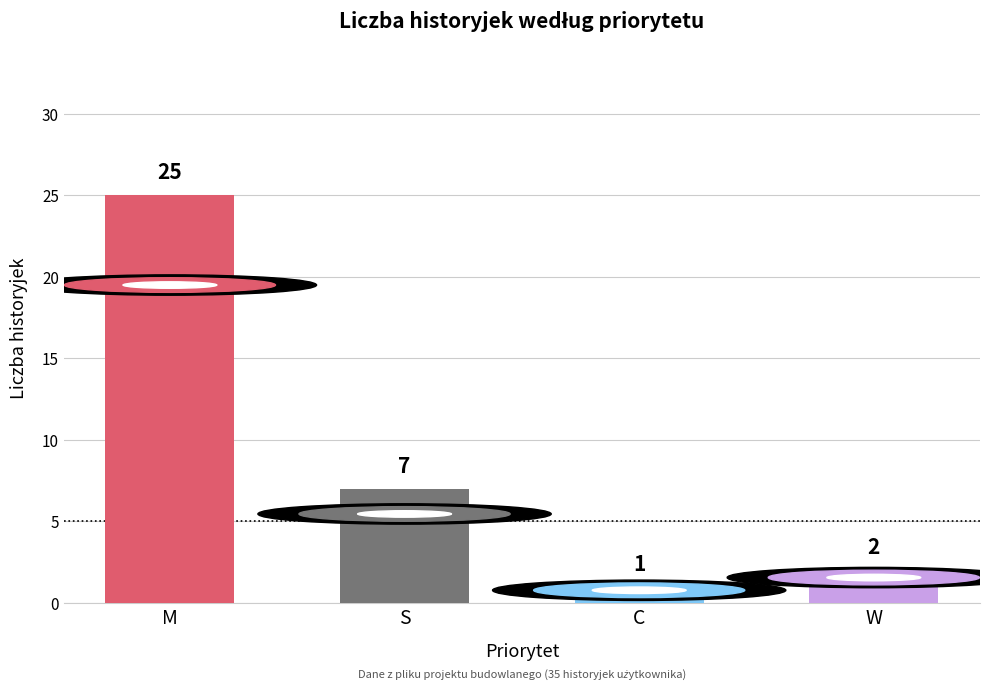

Is it true that the value at S is 4?

False